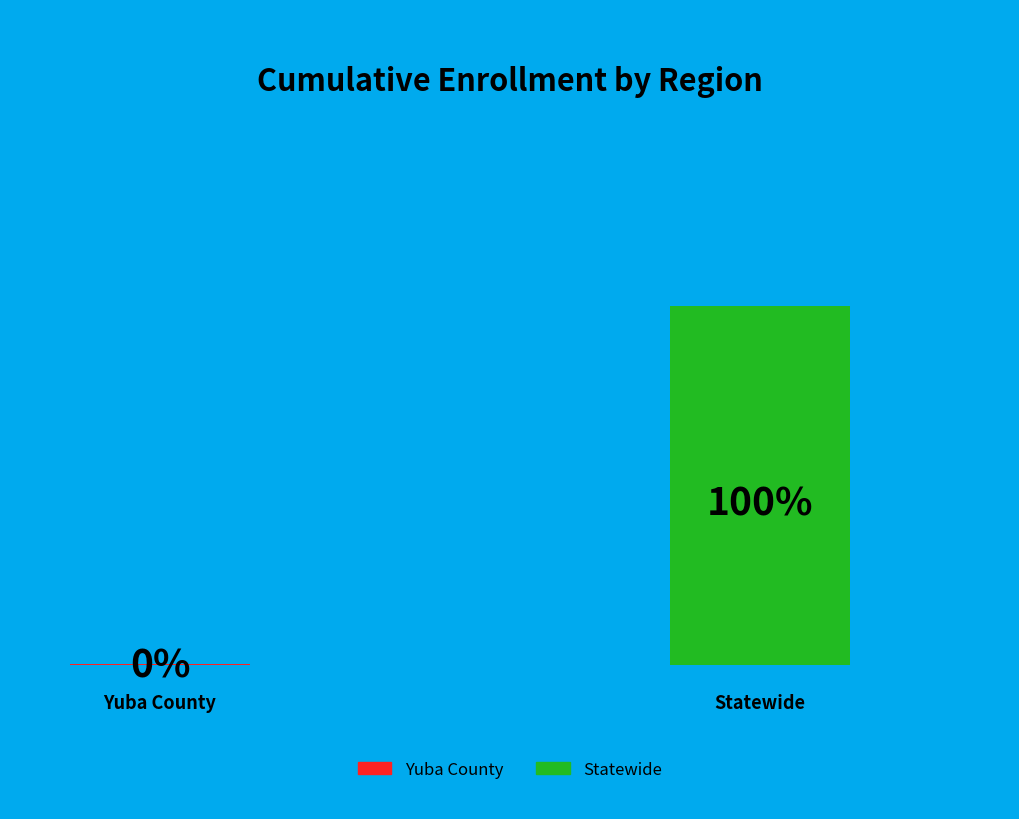

How many slices are in this pie chart?

2